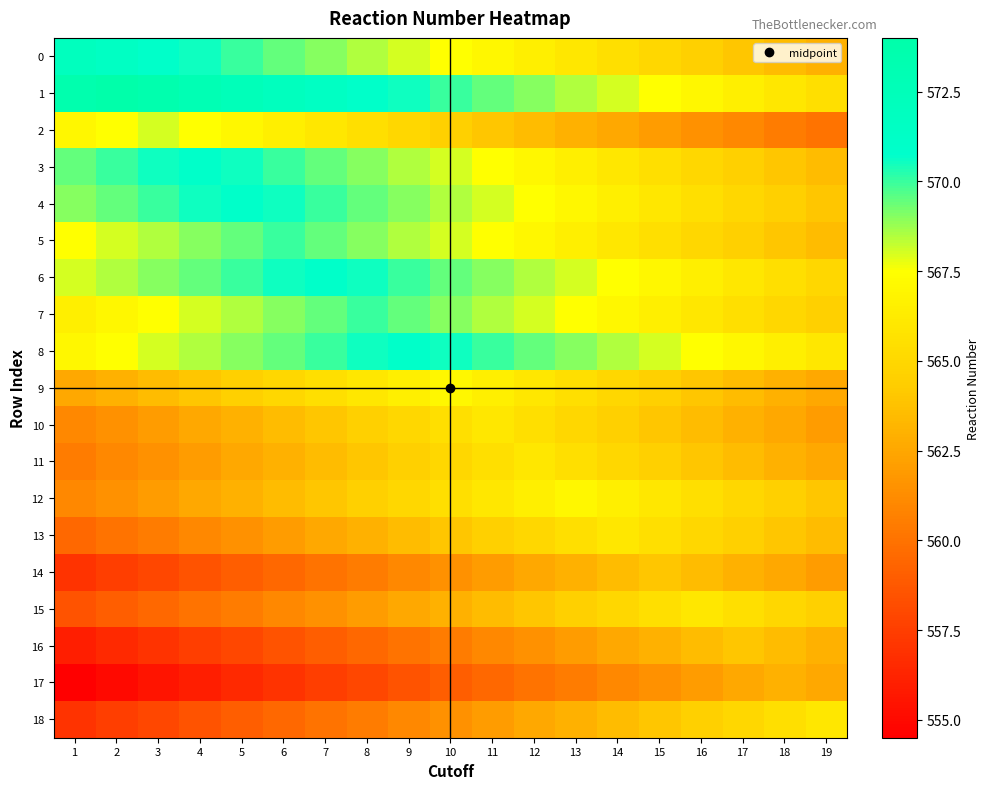

What is the total value across all series at 10?

10748.0